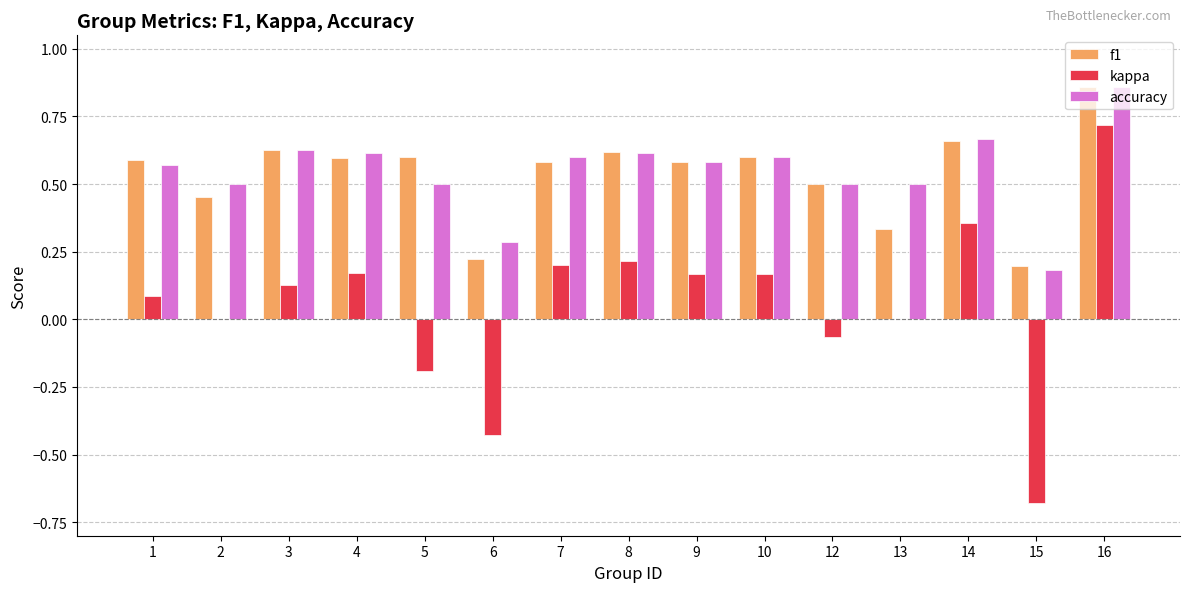

Is the value of kappa at 4 greater than the value of accuracy at 4?

No